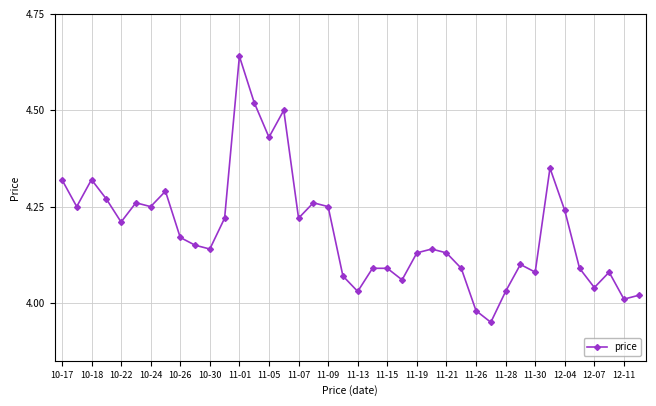

How many categories are shown in the chart?

40